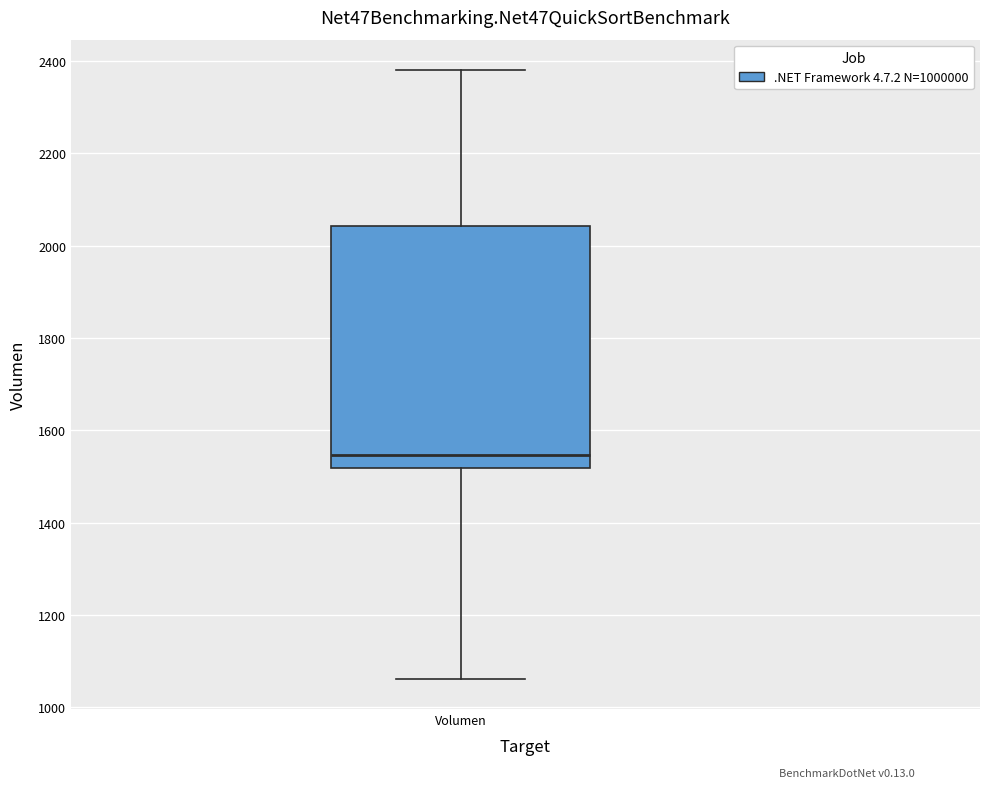

Read this box plot against the y-axis: the position of the median line, the range covered by the box, and the ends of both whiskers. The values are not printed on the chart, so give them approximately, as read against the axis.

median 1540, box 1520 to 2040, whiskers 1060 to 2380